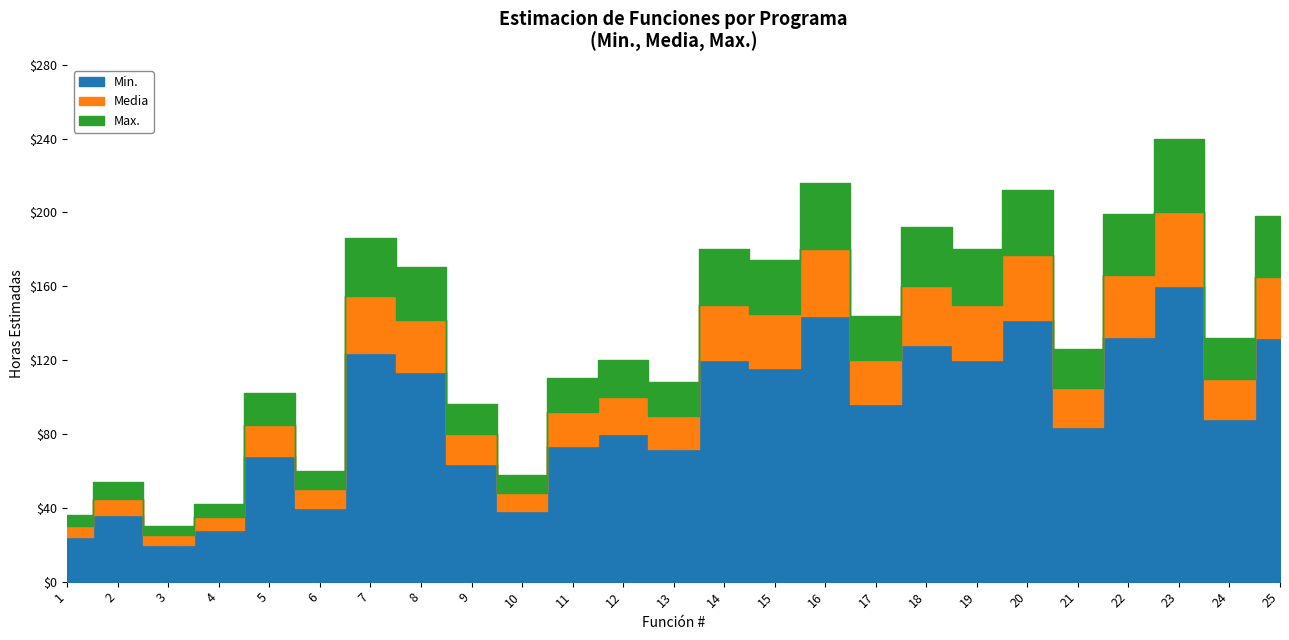

What is the spread (max minus min) of values at 9?

32.0